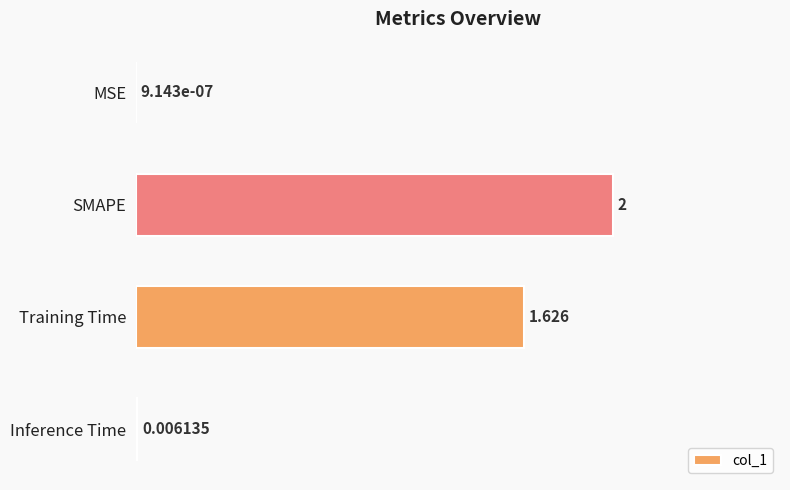

Which label corresponds to the largest value in the chart?

SMAPE